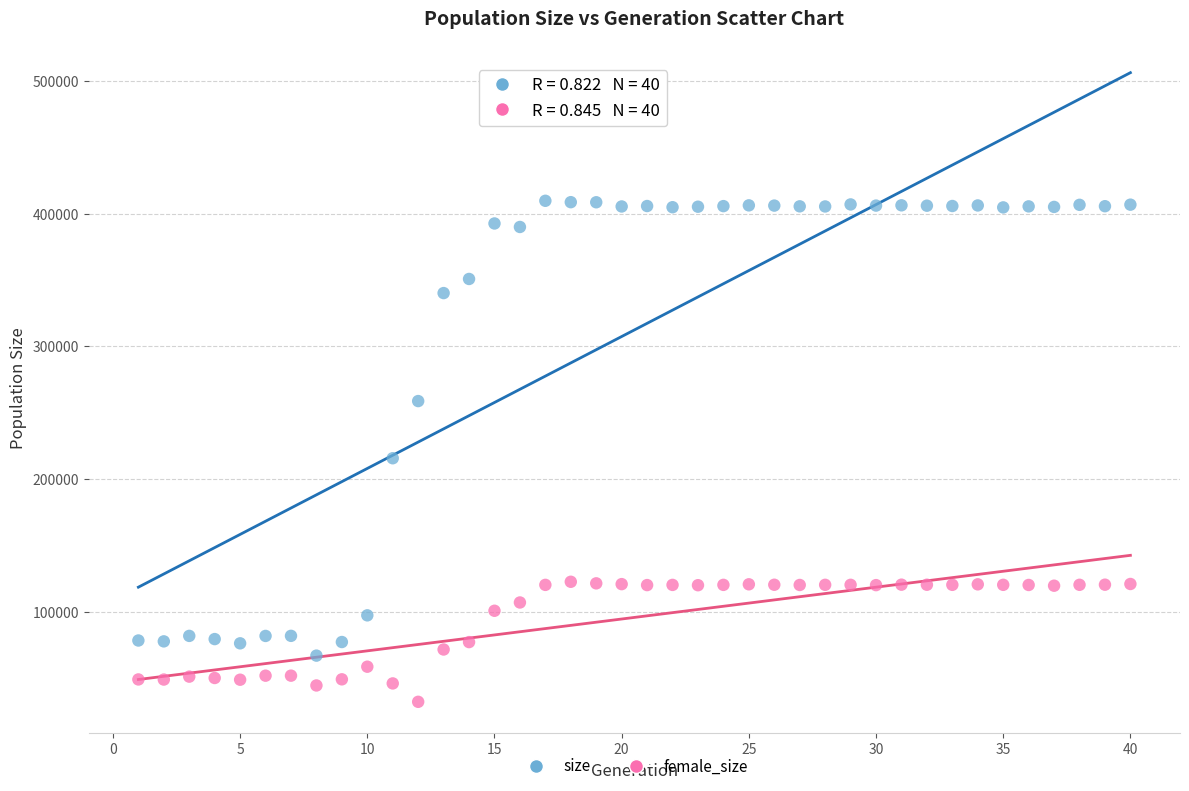

Across all series, what Y value is closest to 221039?

215821